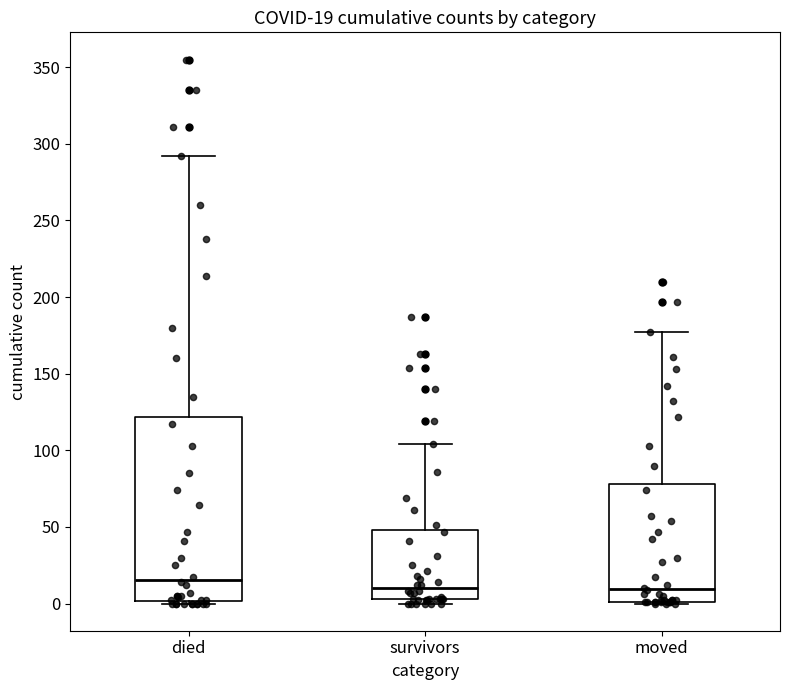

Which box is the tallest, from its lower edge to its upper edge?

died